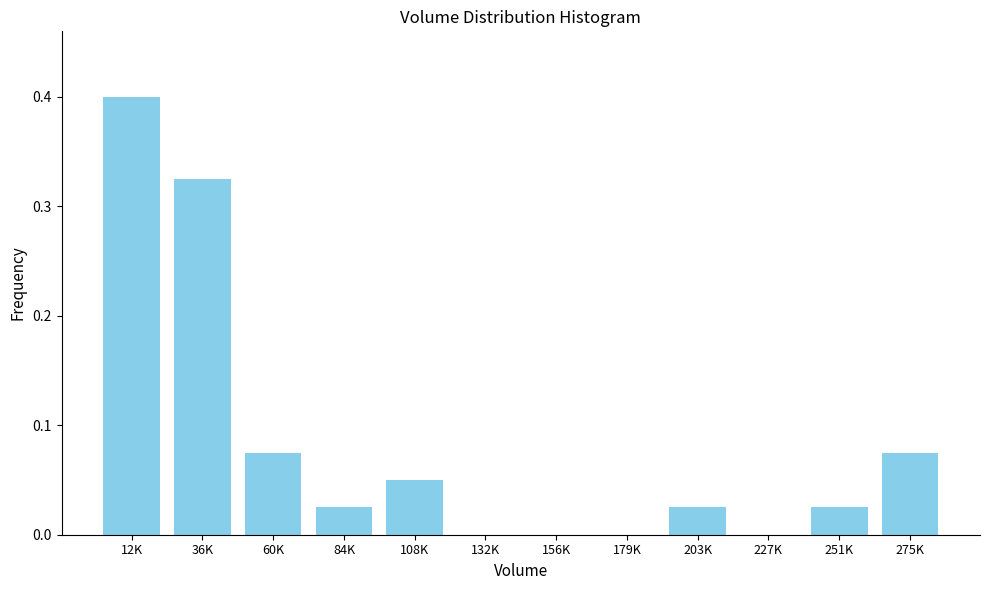

True or false: the data shows 0.0 at 251K.

True